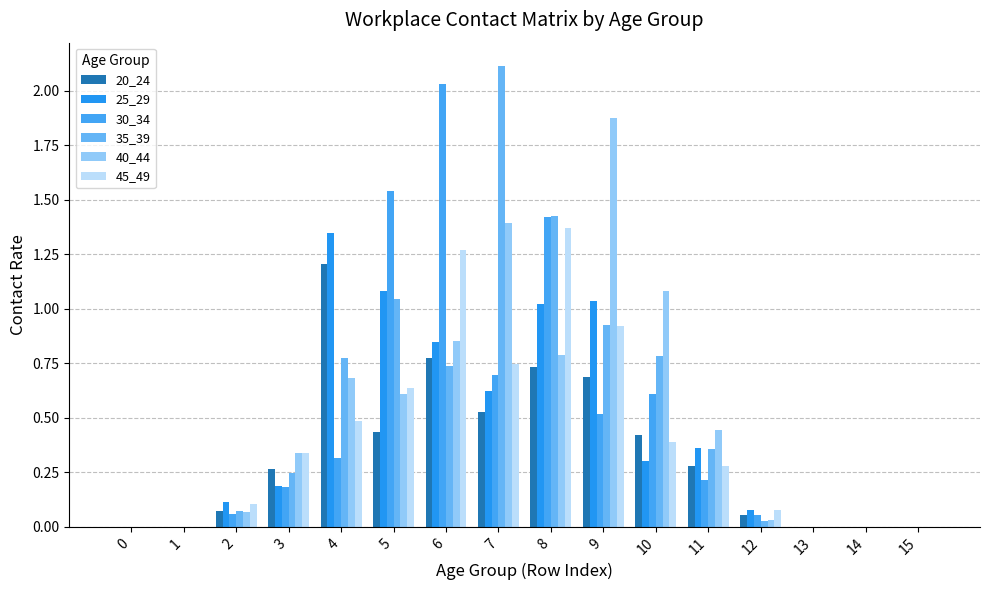

Which series has the largest total across all categories?

35_39